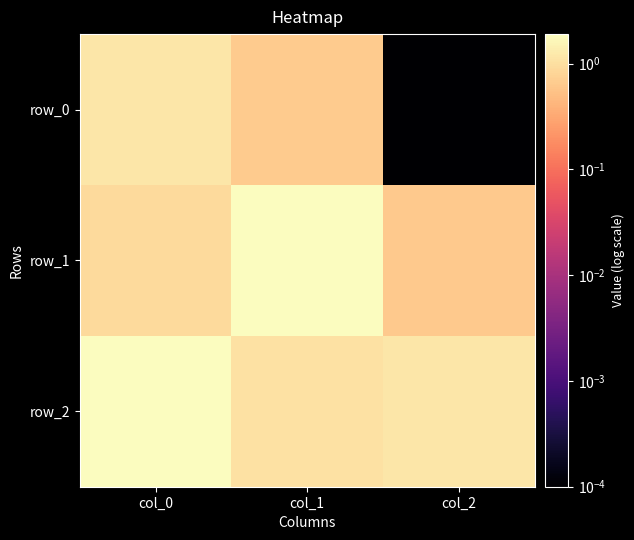

Is it true that row_0 equals 0.5 at col_0?

False